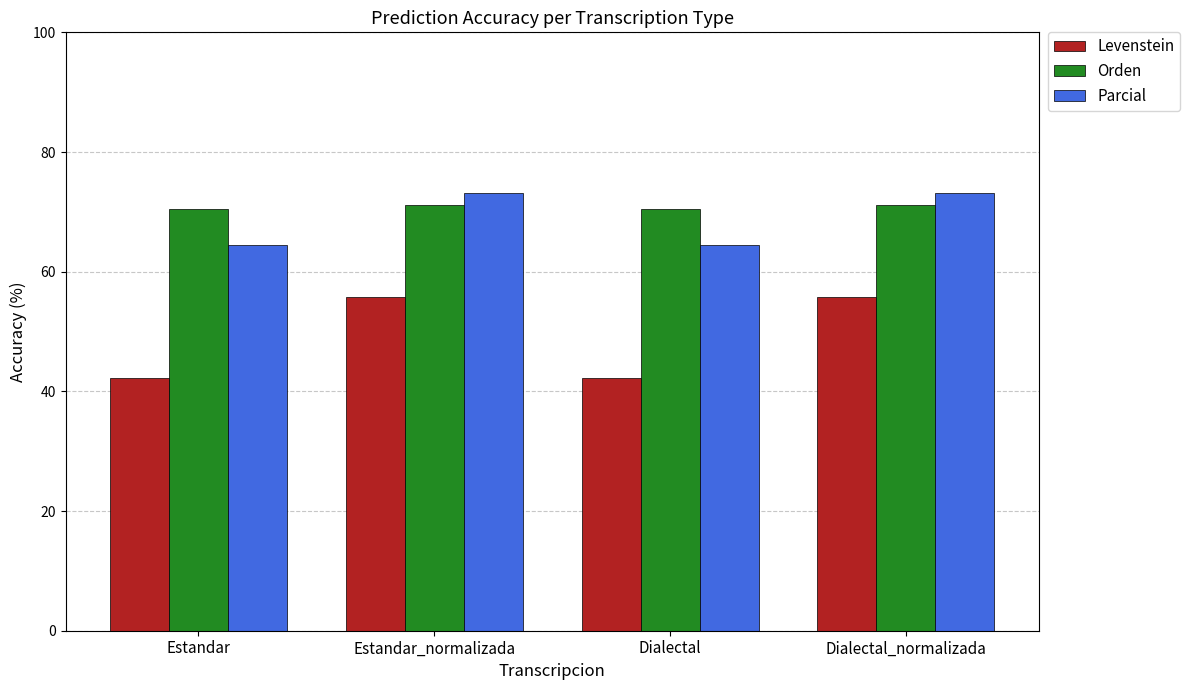

What is the label of the 2nd bar from the left?

Estandar_normalizada